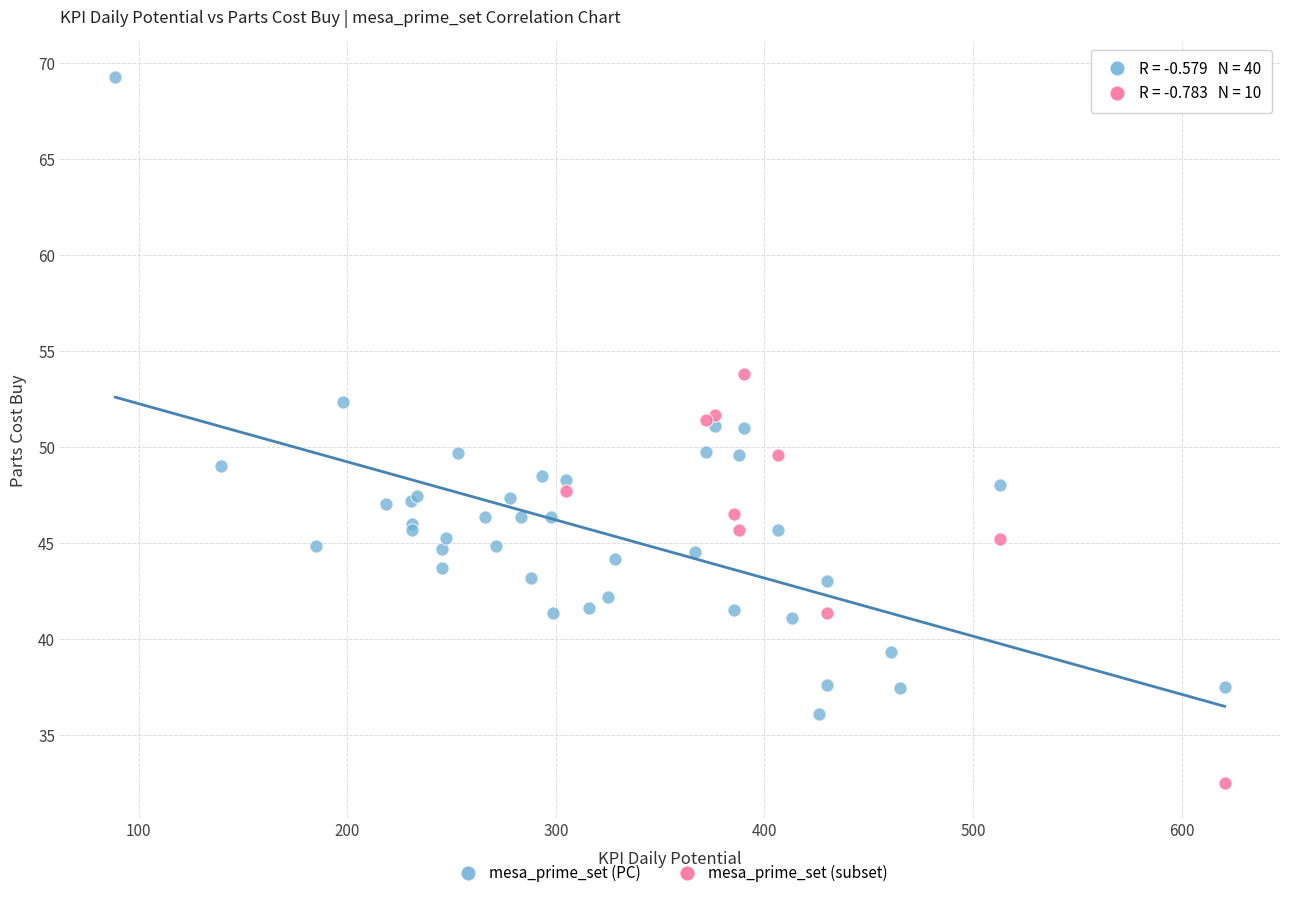

Which series has the largest Y range (max minus min)?

mesa_prime_set (PC)